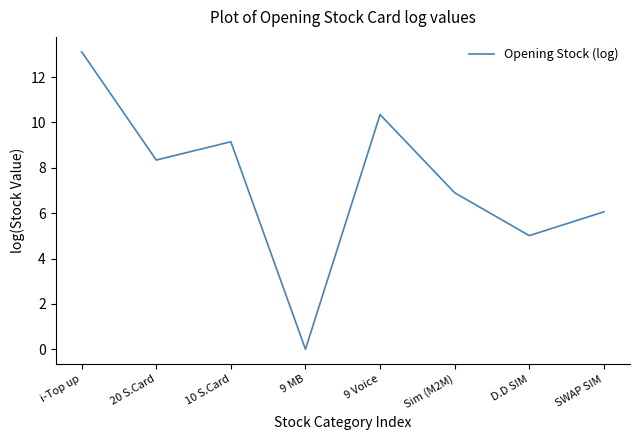

Does the chart display data point markers on the line(s)?

No